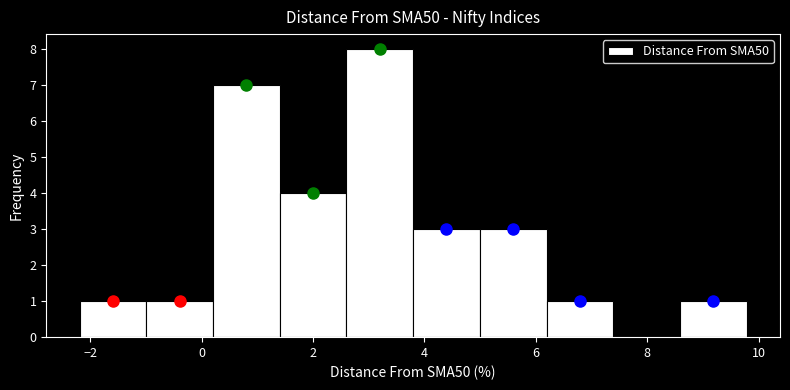

Reading left to right, list every bar in this chart as the range it spans on the x-axis followed by its height. Neither the bar edges nor the heights are printed on the chart, so give them approximately, as read against the axes.

-2.2 to -1.0: 1
-1.0 to 0.2: 1
0.2 to 1.4: 7
1.4 to 2.6: 4
2.6 to 3.8: 8
3.8 to 5.0: 3
5.0 to 6.2: 3
6.2 to 7.4: 1
7.4 to 8.6: 0
8.6 to 9.8: 1